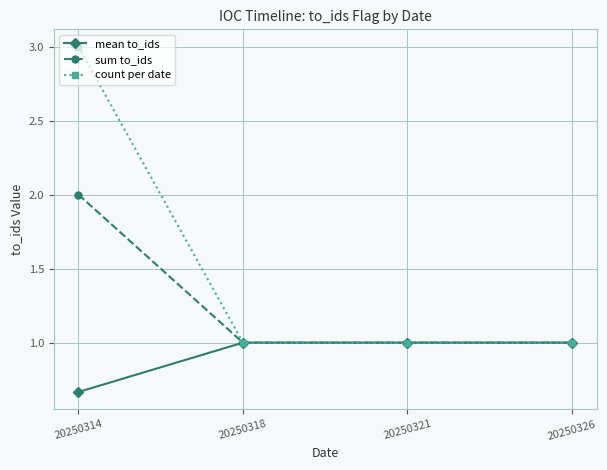

What are all the series names shown in the legend?

mean to_ids, sum to_ids, count per date